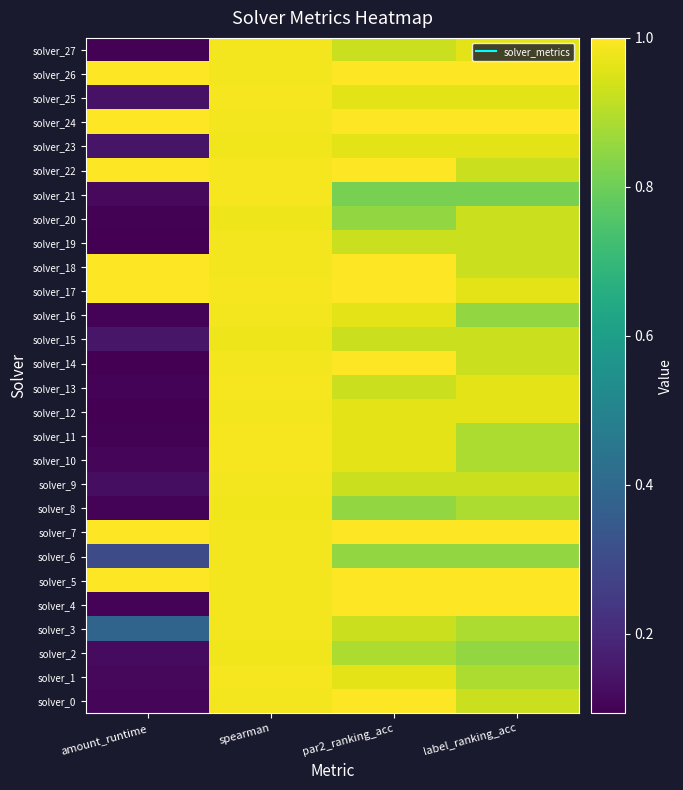

Which series changed the most between amount_runtime and par2_ranking_acc?

solver_14